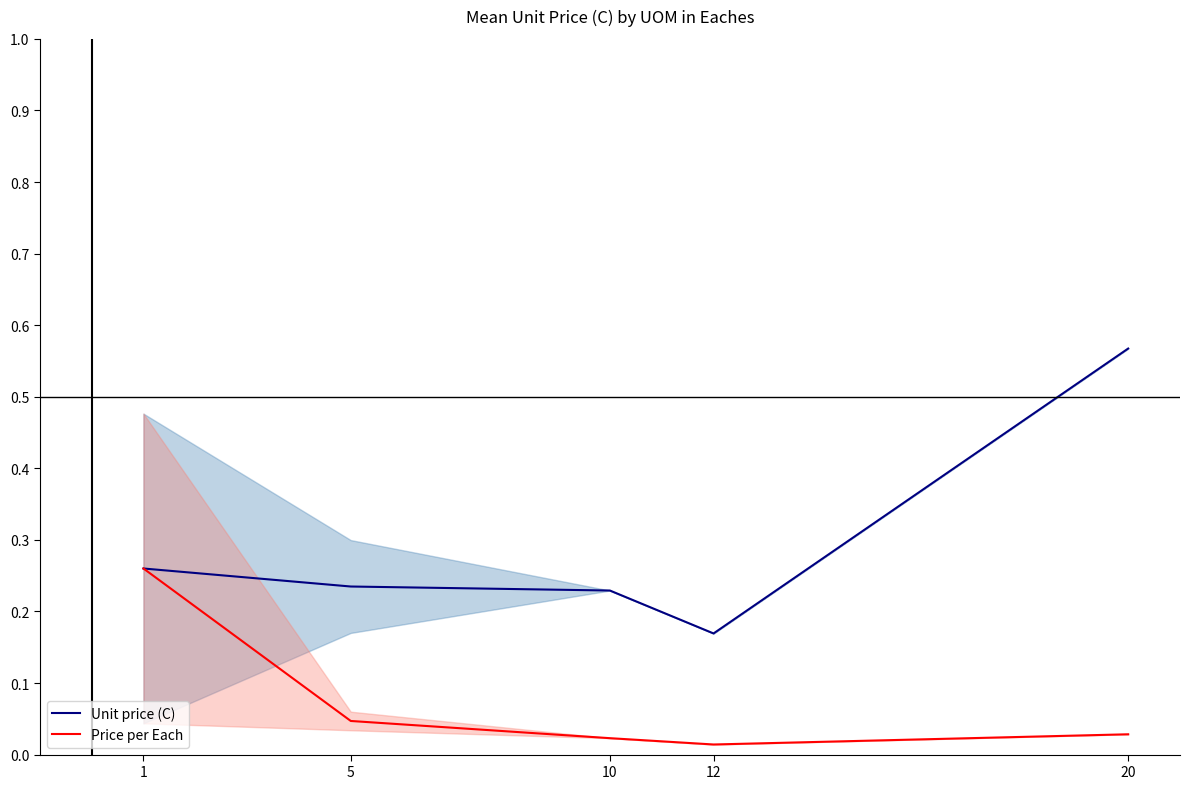

In Unit price (C), how many points are lower than both neighbors (excluding endpoints)?

1